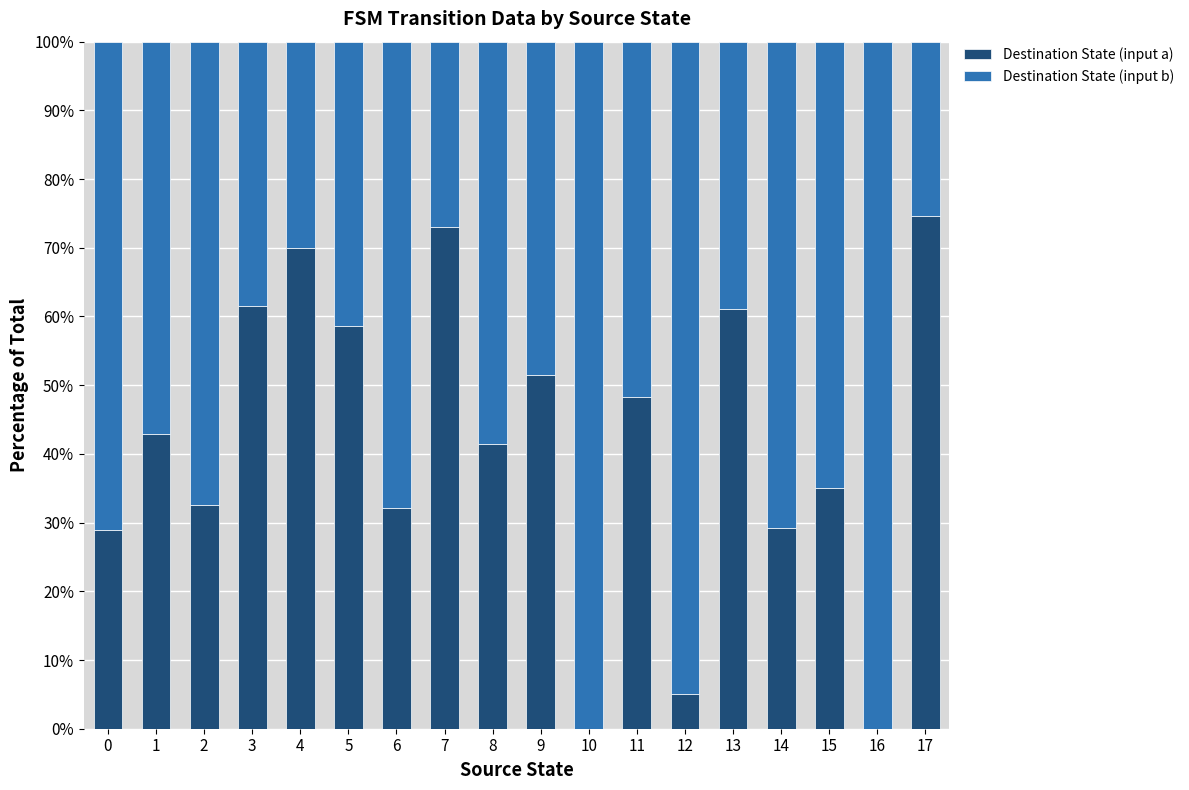

What is the highest value of the Destination State (input a) series?

74.6